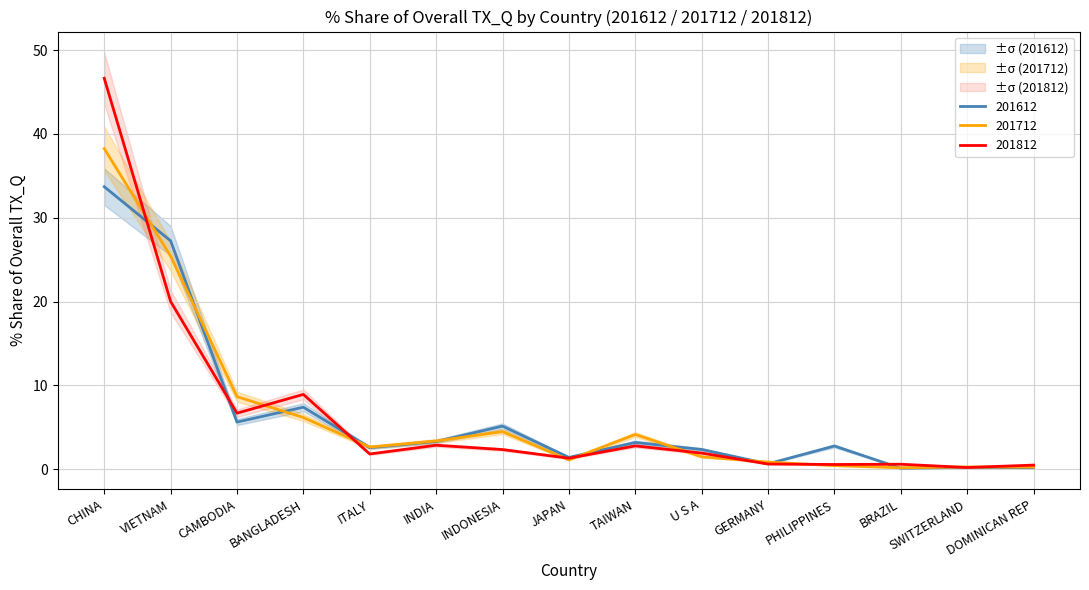

What is the average value of the 201712_% Share series?

6.5